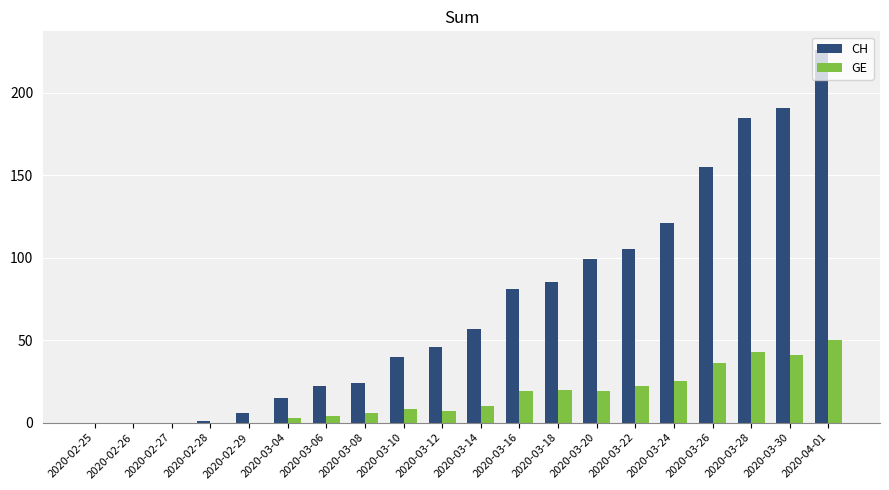

How many categories are shown in the chart?

20